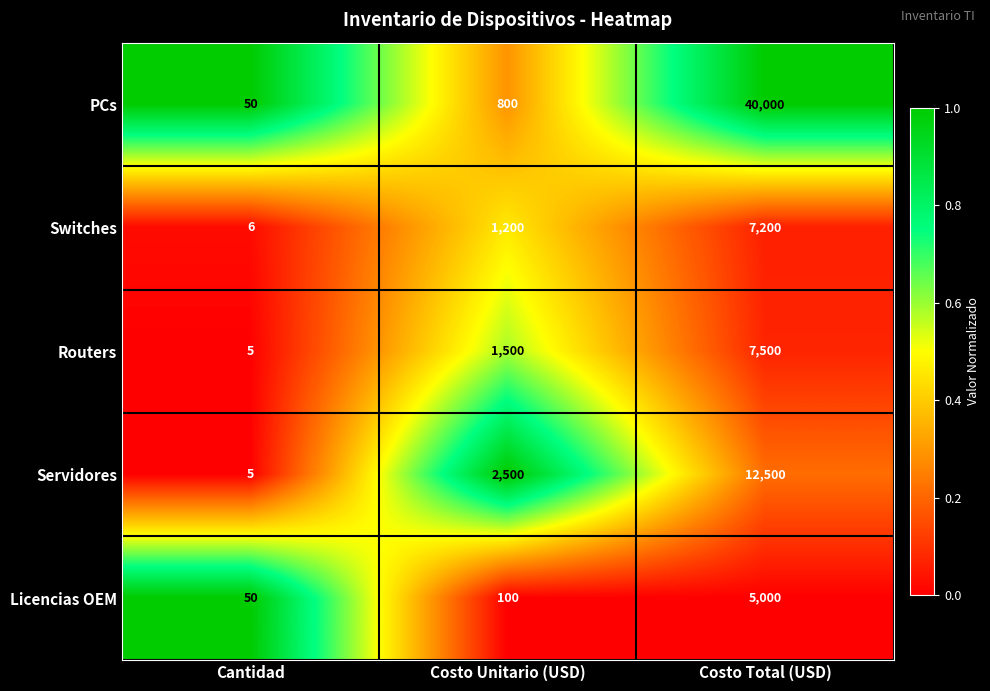

Reading left to right, extract all data points from this chart.

PCs: Cantidad=50	Costo Unitario (USD)=800	Costo Total (USD)=40000
Switches: Cantidad=6	Costo Unitario (USD)=1200	Costo Total (USD)=7200
Routers: Cantidad=5	Costo Unitario (USD)=1500	Costo Total (USD)=7500
Servidores: Cantidad=5	Costo Unitario (USD)=2500	Costo Total (USD)=12500
Licencias OEM: Cantidad=50	Costo Unitario (USD)=100	Costo Total (USD)=5000